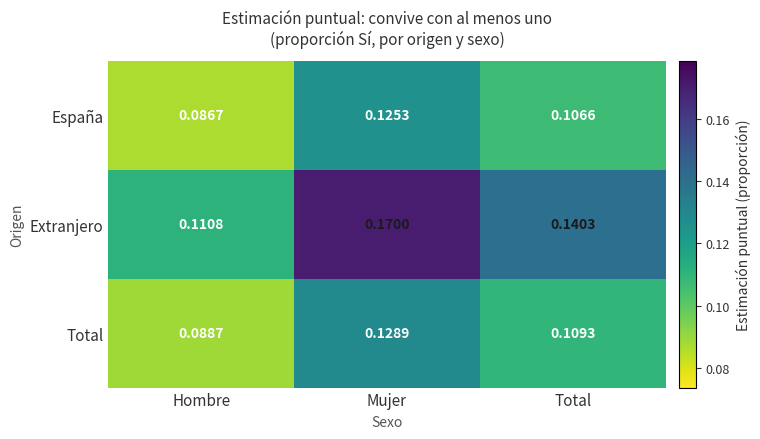

Which category has the lowest value in the España series?

Hombre